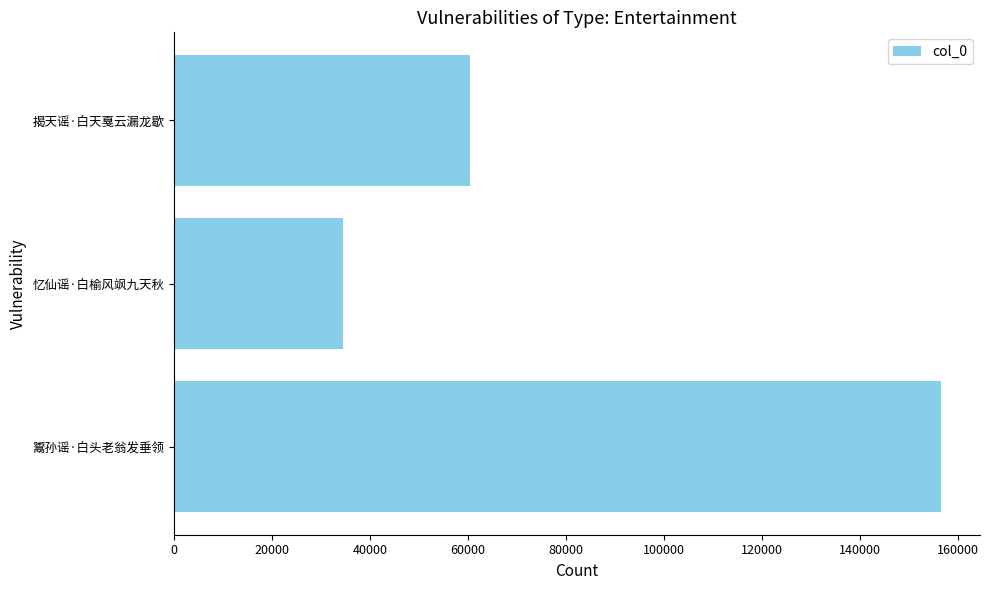

Rank the categories by value from lowest to highest.

忆仙谣·白榆风飒九天秋, 揭天谣·白天戛云漏龙歇, 鬻孙谣·白头老翁发垂领